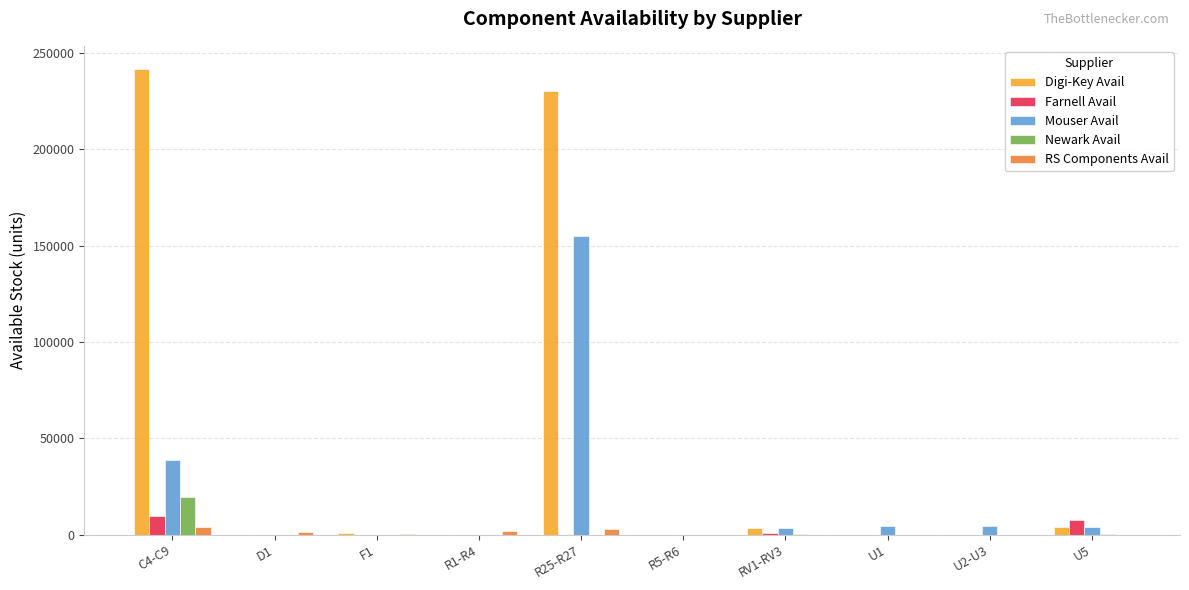

Which series has the largest total across all categories?

Digi-Key Avail